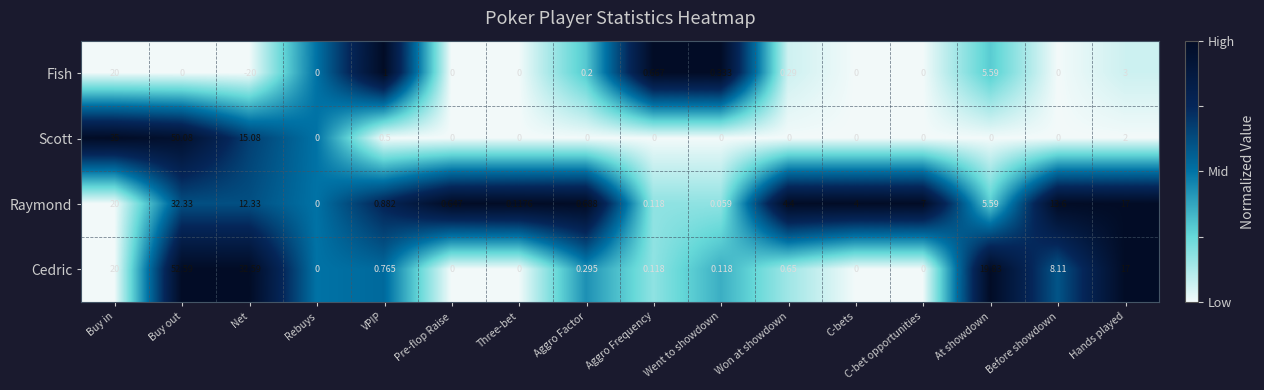

How many categories are shown in the chart?

16